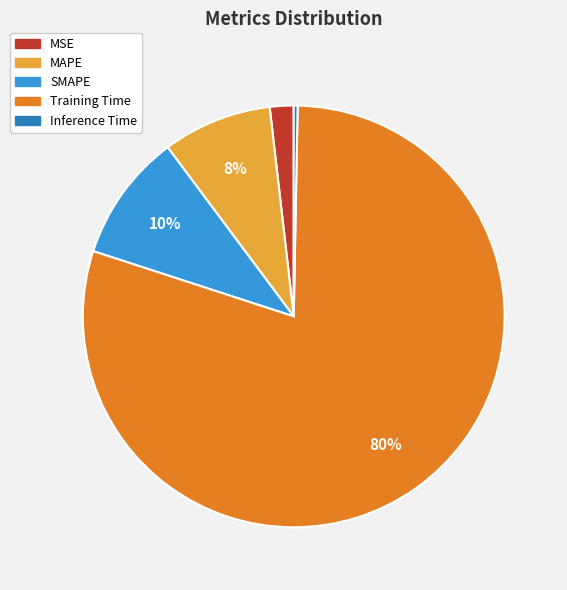

To the nearest percent, what is the difference between the MAPE and Inference Time slice percentages?

8%